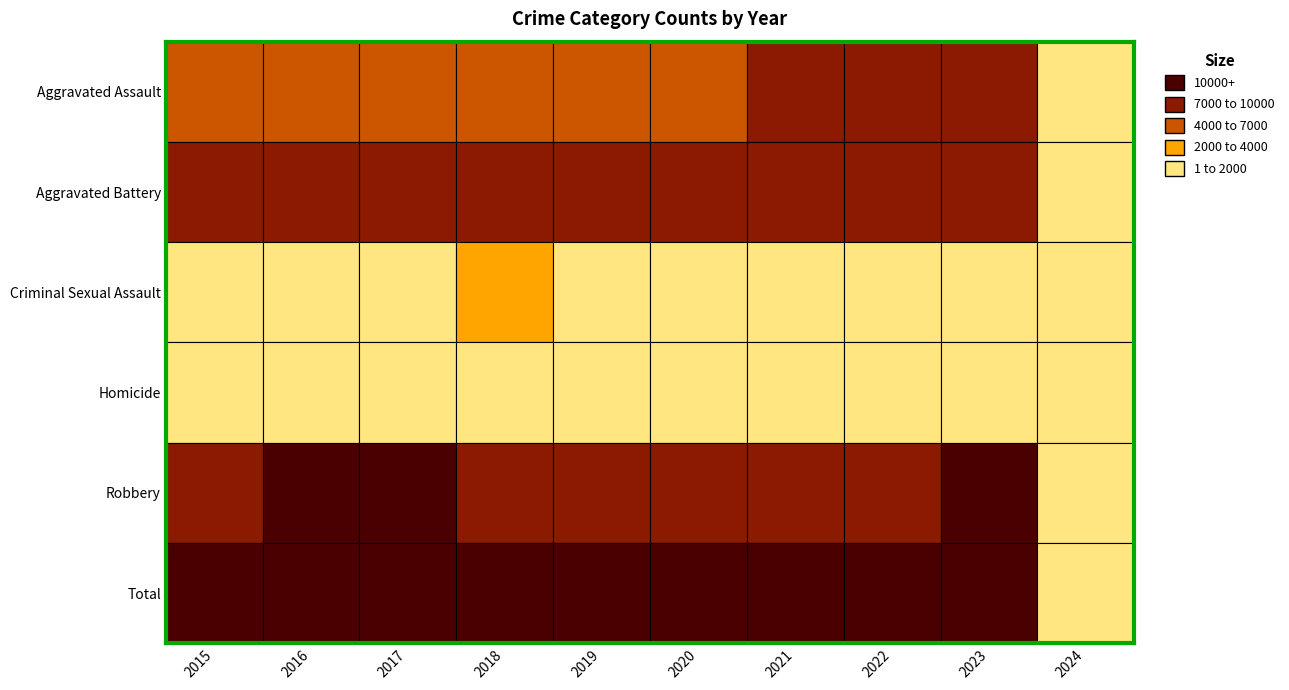

The Aggravated Assault series shows 6264 at 2020. True or false?

True